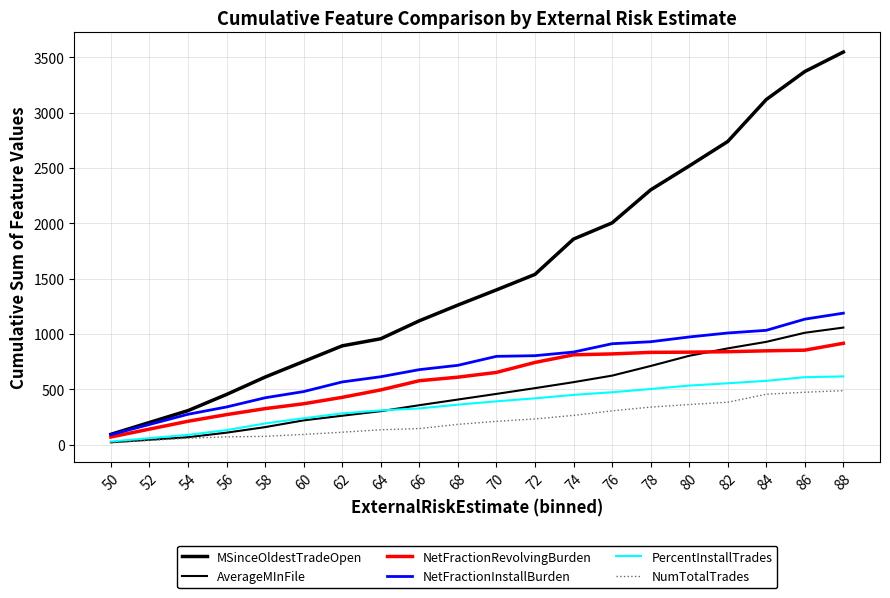

How many lines are shown in the chart?

6